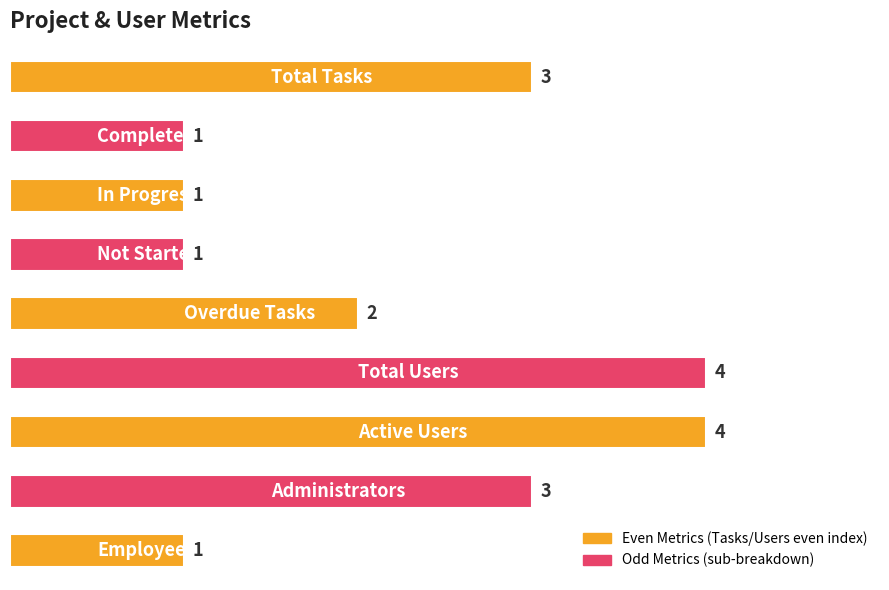

Reading bottom to top, extract all data points from this chart.

1	3	4	4	2	1	1	1	3